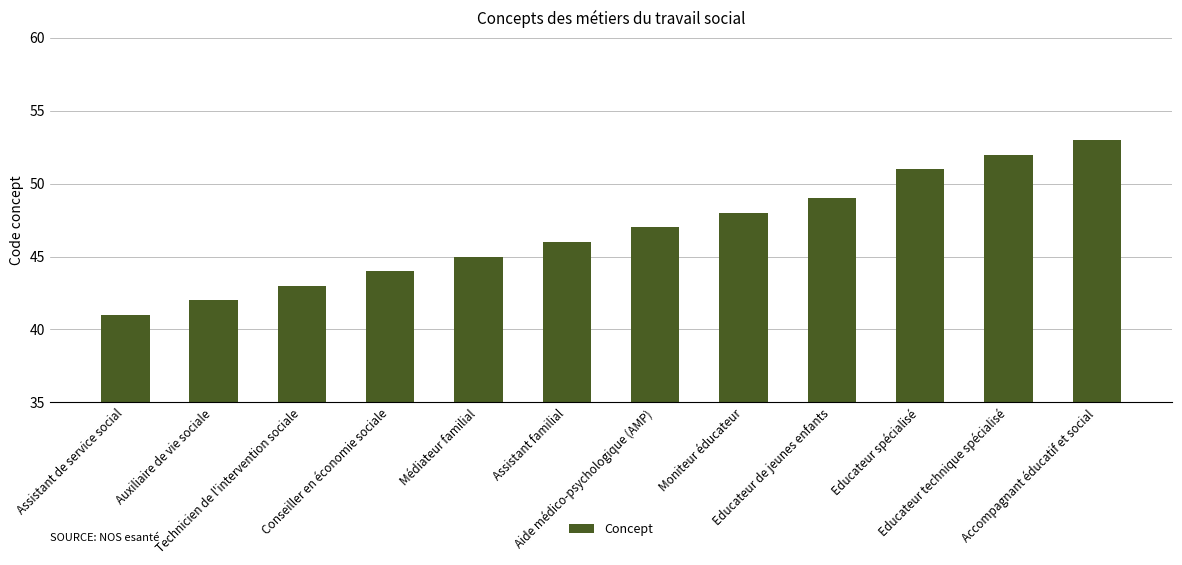

Reading left to right, list all the values displayed in this chart.

Assistant de service social=41	Auxiliaire de vie sociale=42	Technicien de l'intervention sociale=43	Conseiller en économie sociale=44	Médiateur familial=45	Assistant familial=46	Aide médico-psychologique (AMP)=47	Moniteur éducateur=48	Educateur de jeunes enfants=49	Educateur spécialisé=51	Educateur technique spécialisé=52	Accompagnant éducatif et social=53